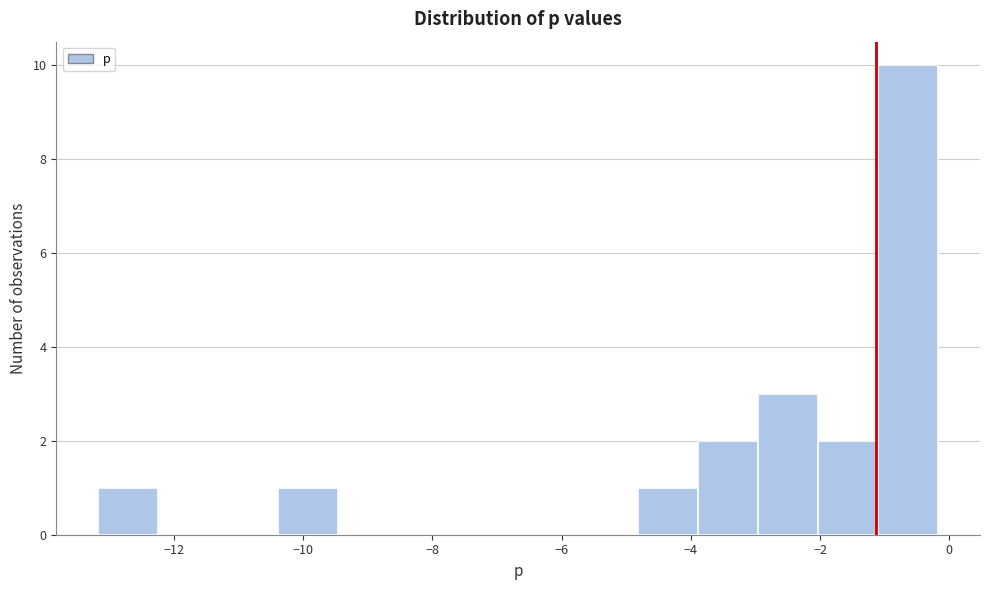

How tall is the bar that spans -13.2 to -12.2 on the x-axis? Neither the bar edges nor the heights are printed on the chart, so give them approximately, as read against the axes.

1